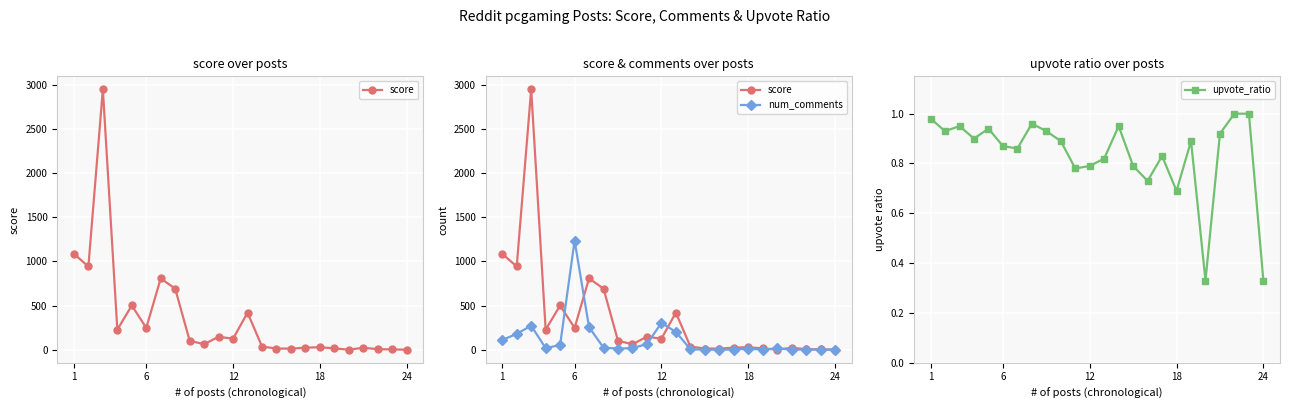

What is the greatest value displayed?

2951.0